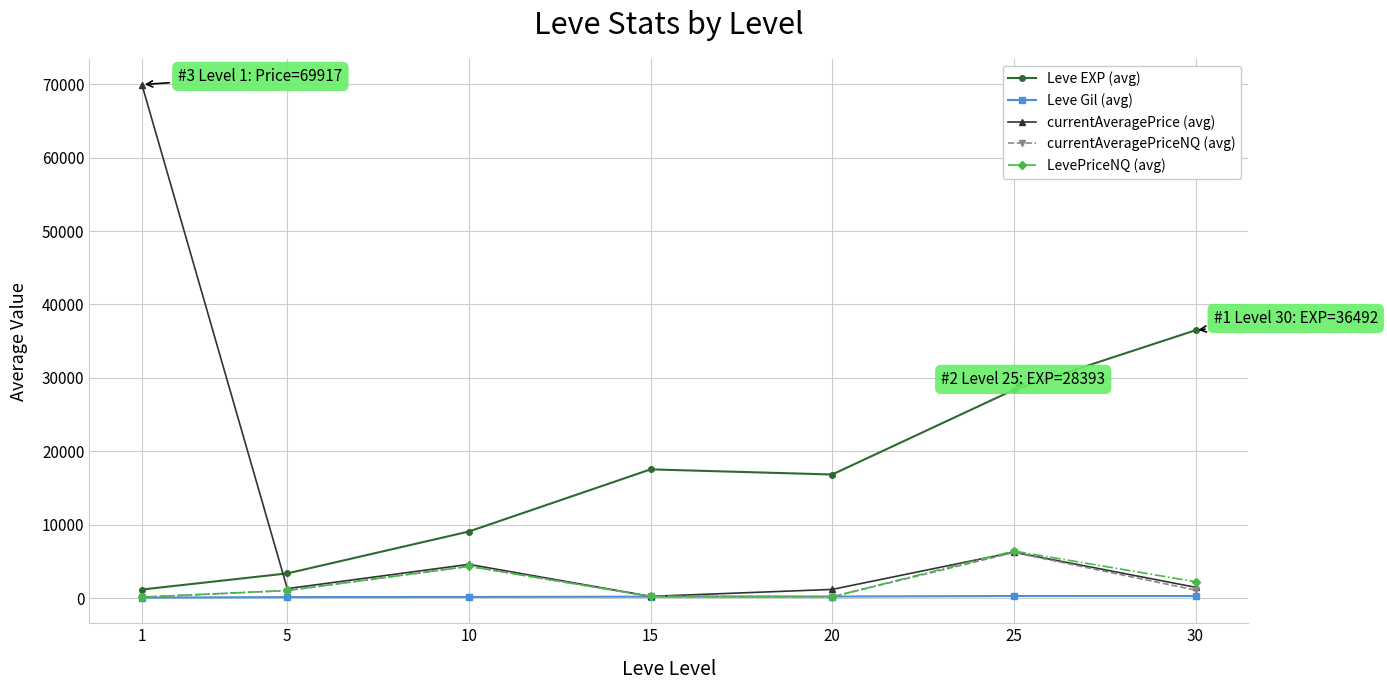

The value of currentAveragePrice (avg) at 10 is 4637.1. True or false?

True